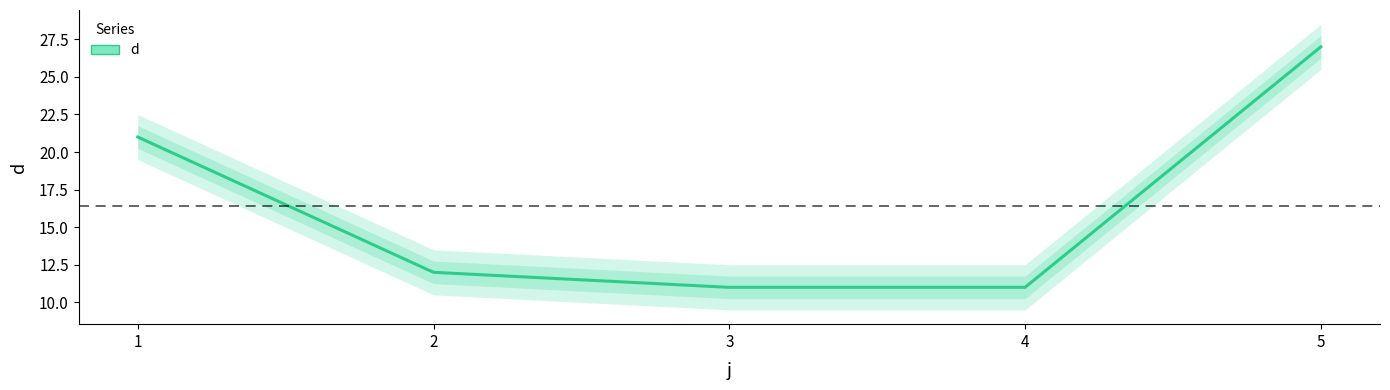

What is the sum of all values?

82